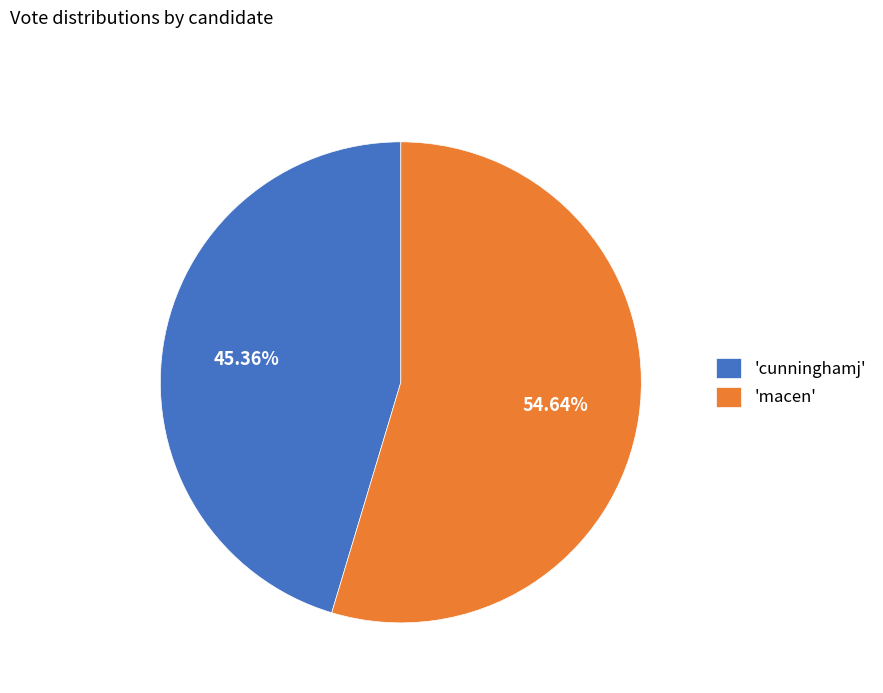

Between 'cunninghamj' and 'macen', which is larger?

'macen'